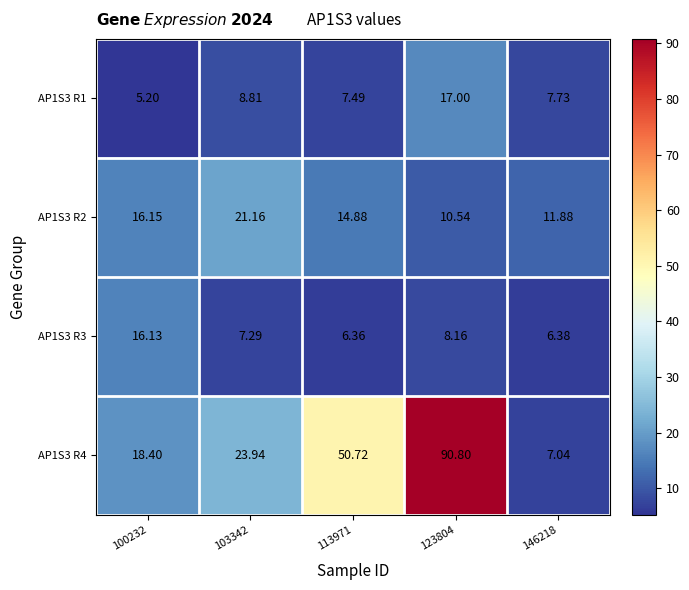

Which category has the lowest value across all series?

100232